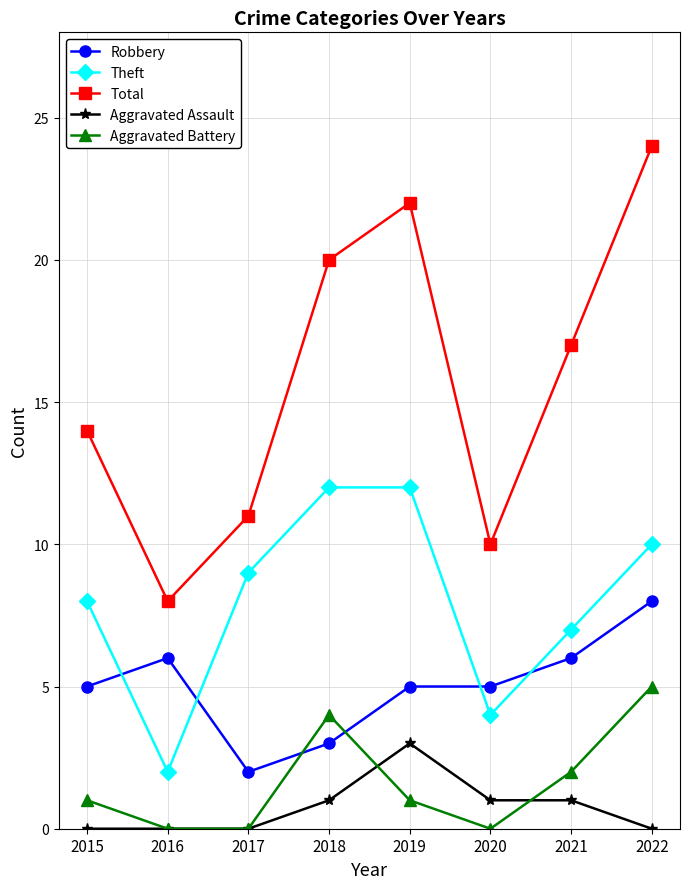

At which category is the sum across all series the highest?

2022